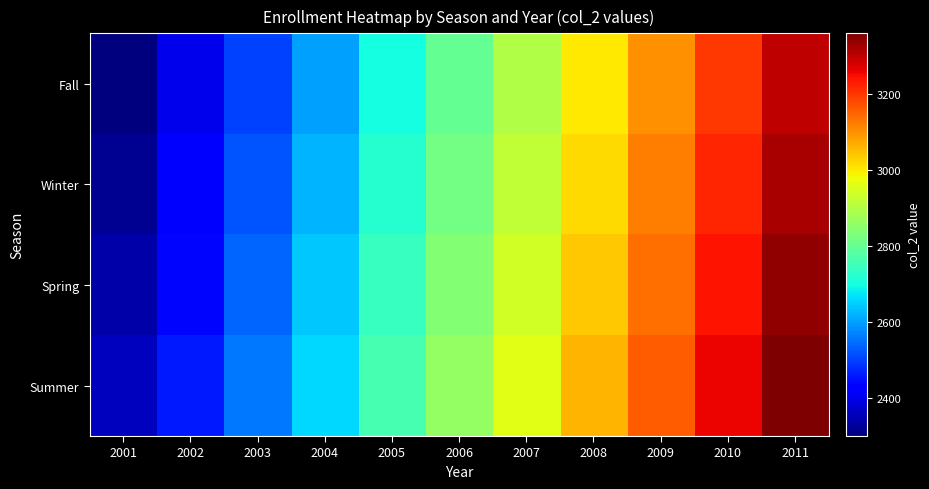

List the series in order of their peak value, lowest first.

Fall, Winter, Spring, Summer